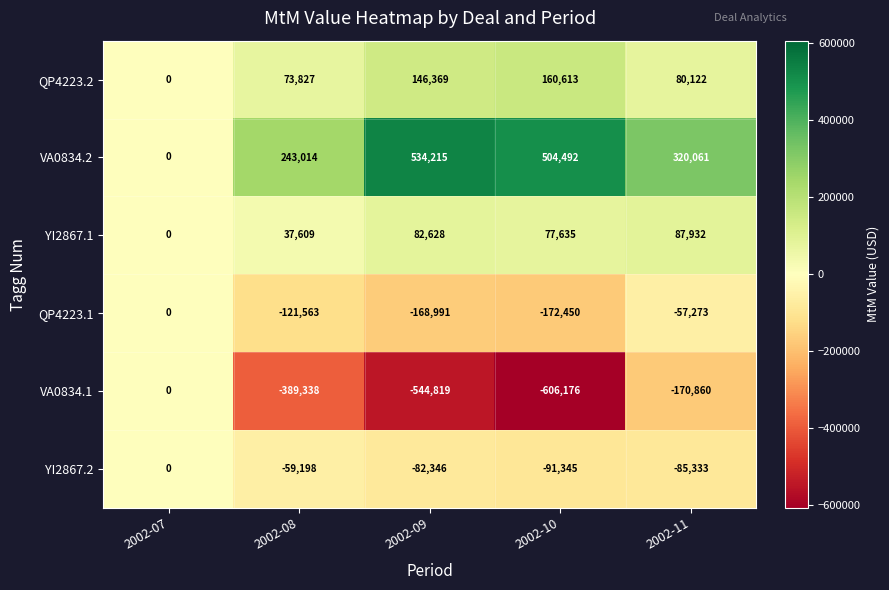

Reading left to right, transcribe all the data shown in this chart.

QP4223.2: 2002-07=0	2002-08=73827	2002-09=146369	2002-10=160613	2002-11=80122
VA0834.2: 2002-07=0	2002-08=243014	2002-09=534215	2002-10=504492	2002-11=320061
YI2867.1: 2002-07=0	2002-08=37609	2002-09=82628	2002-10=77635	2002-11=87932
QP4223.1: 2002-07=0	2002-08=-121563	2002-09=-168991	2002-10=-172450	2002-11=-57273
VA0834.1: 2002-07=0	2002-08=-389338	2002-09=-544819	2002-10=-606176	2002-11=-170860
YI2867.2: 2002-07=0	2002-08=-59198	2002-09=-82346	2002-10=-91345	2002-11=-85333